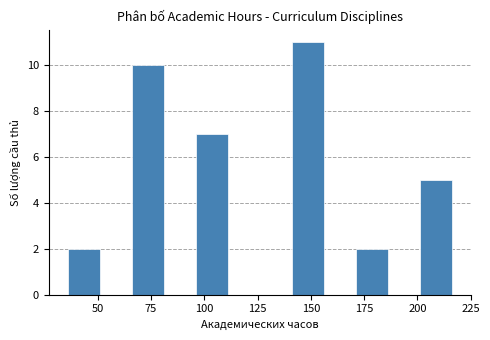

Around what value on the x-axis is the tallest bar? Give the approximate position of its centre, as read against the axis.

150